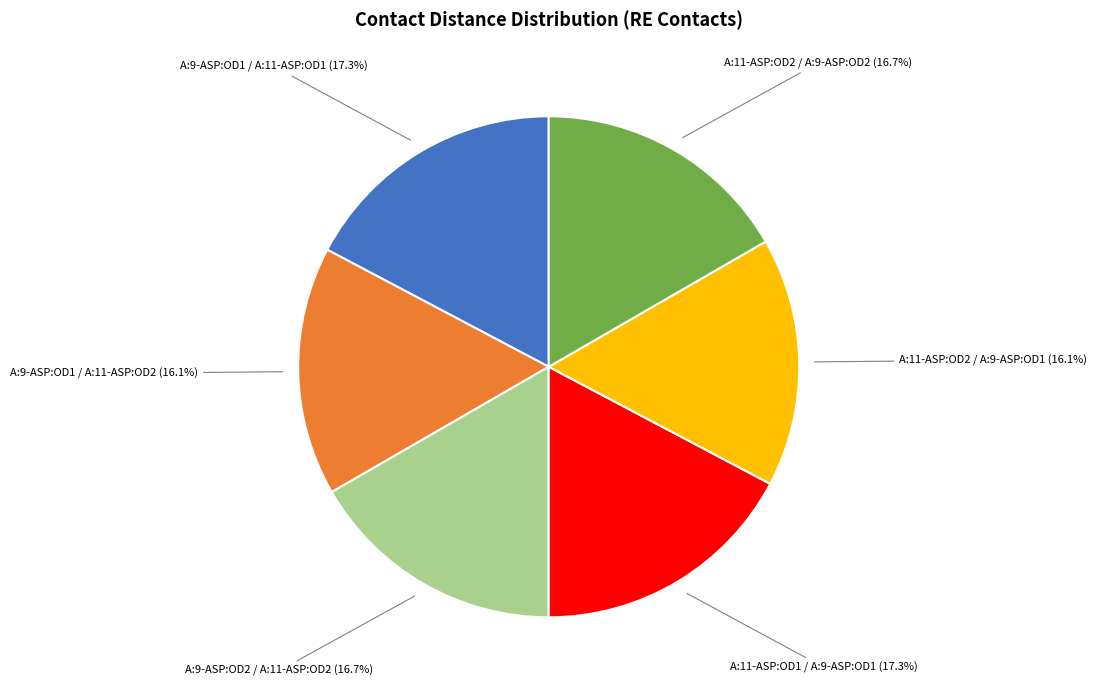

Approximately how many times larger is the value at A:9-ASP:OD1 / A:11-ASP:OD2 compared to A:11-ASP:OD2 / A:9-ASP:OD2?

1.0